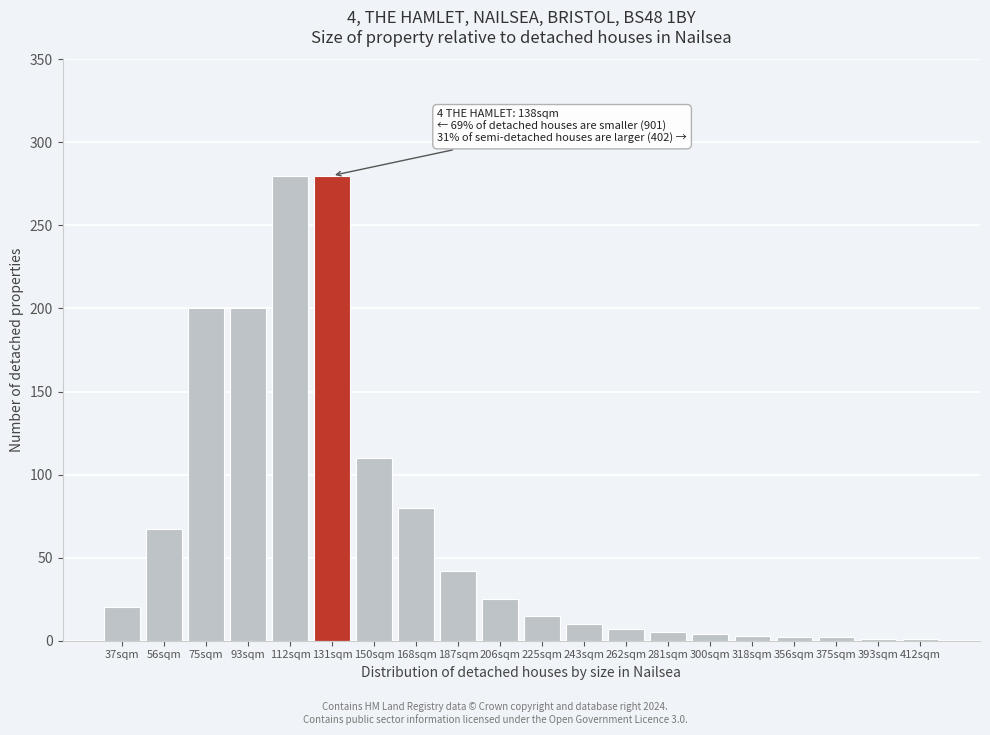

What is the maximum value shown in the chart?

280